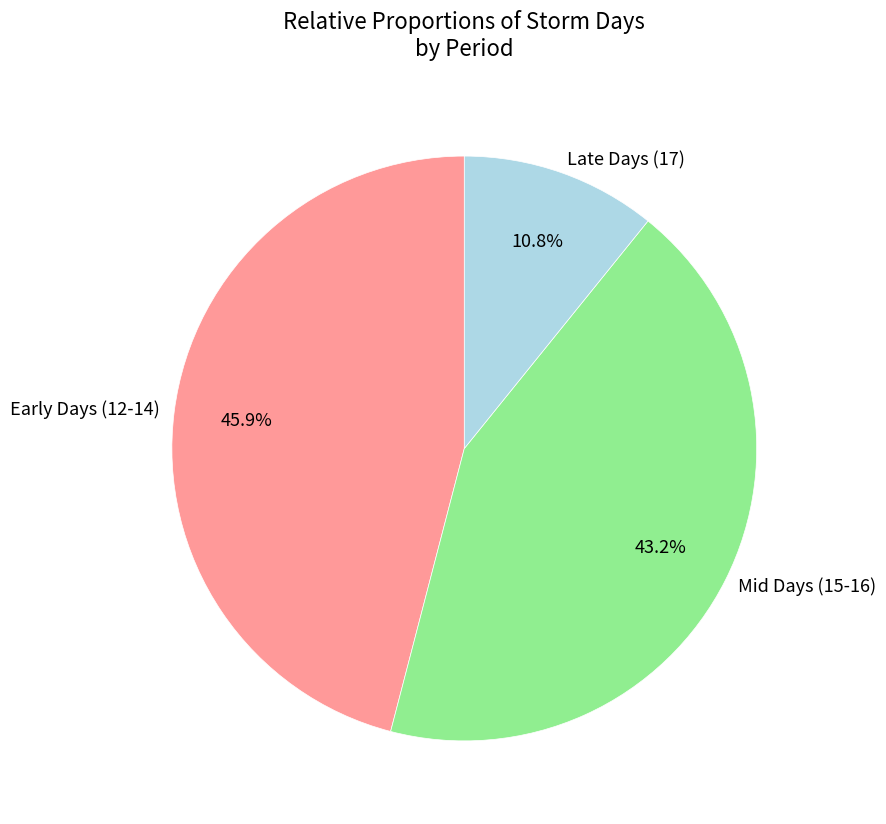

What is the ratio of the value at Early Days (12-14) to the value at Late Days (17)?

4.2